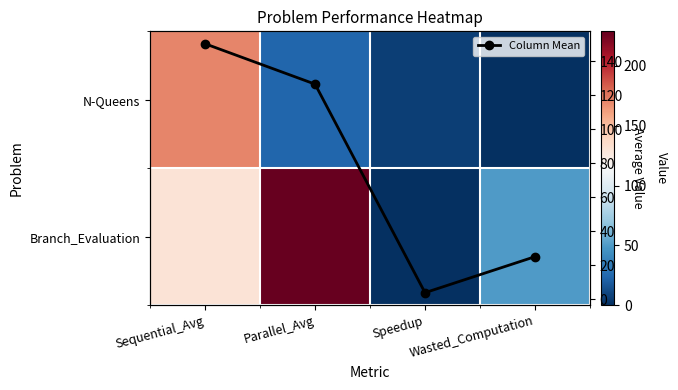

At which label does N-Queens first exceed 24?

Sequential_Avg